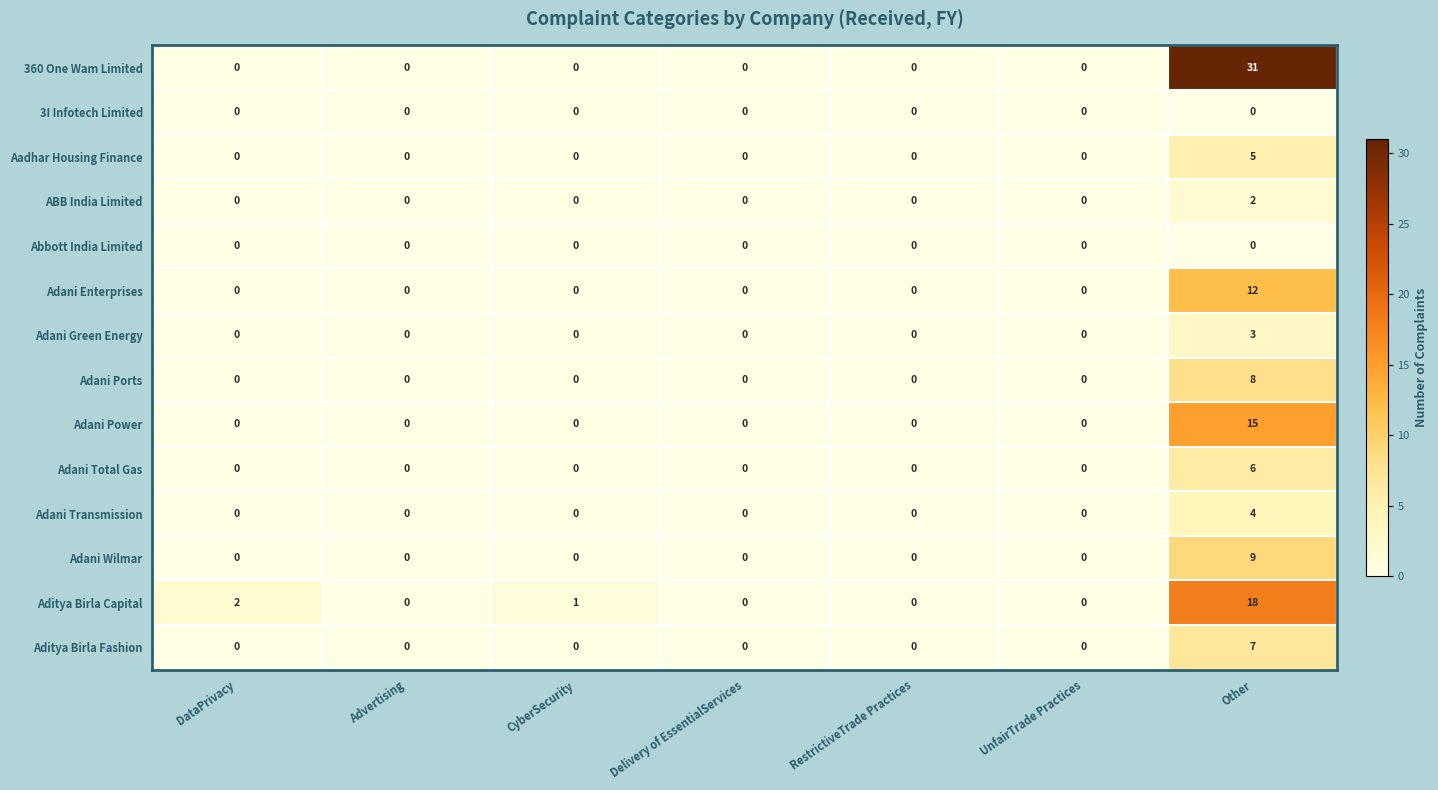

Which series has the widest spread of values?

360 One Wam Limited